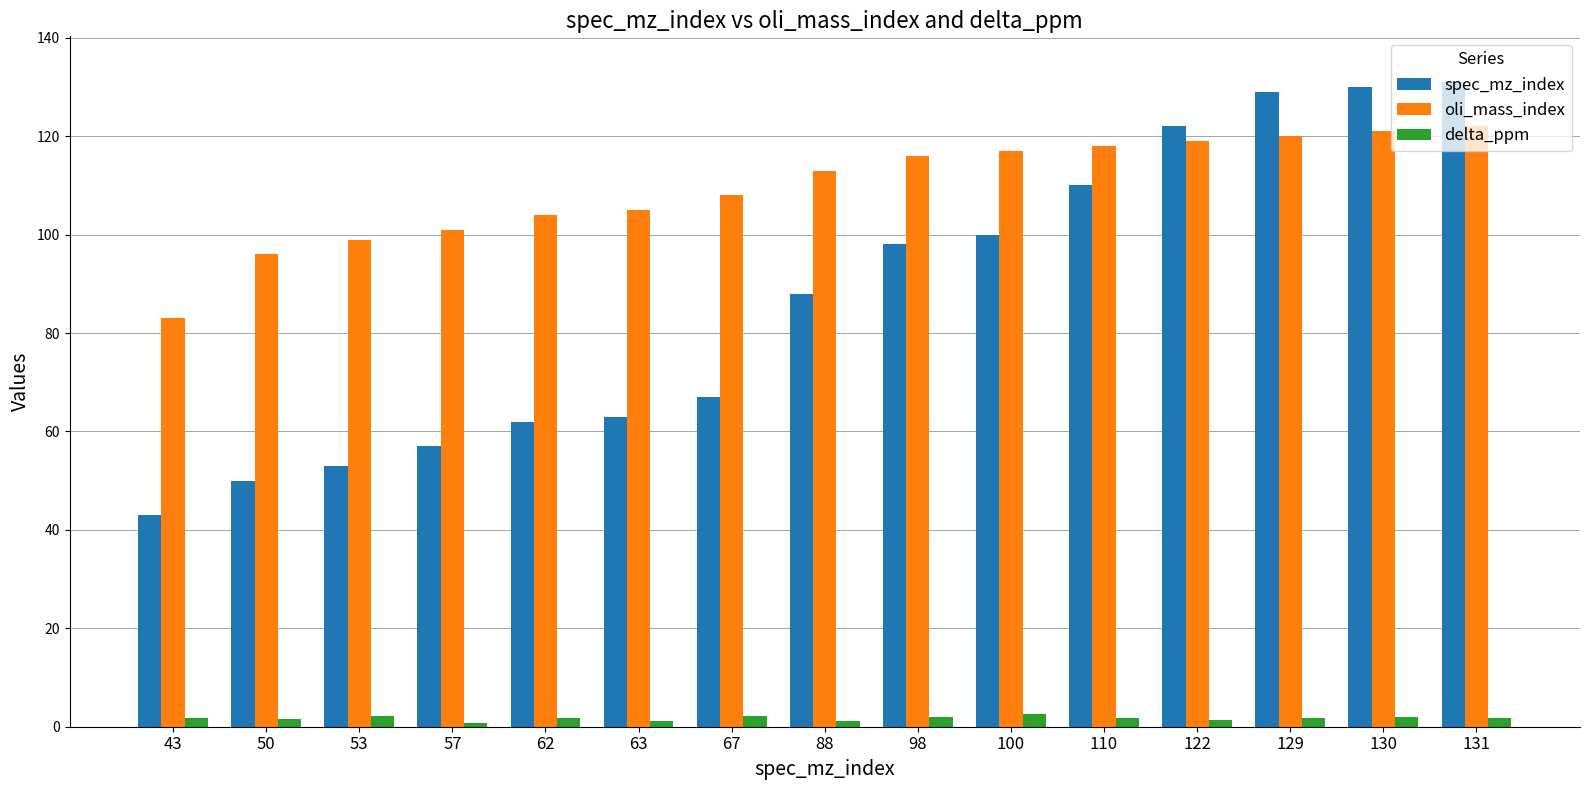

Is it true that delta_ppm equals 1.2 at 63?

True